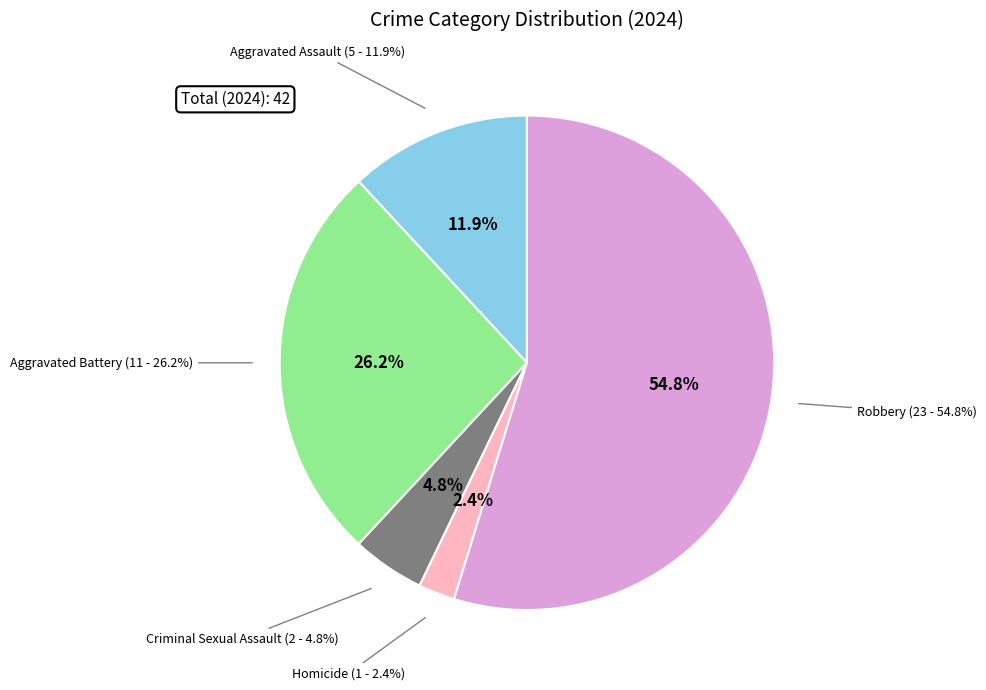

Which slice is the largest?

Robbery